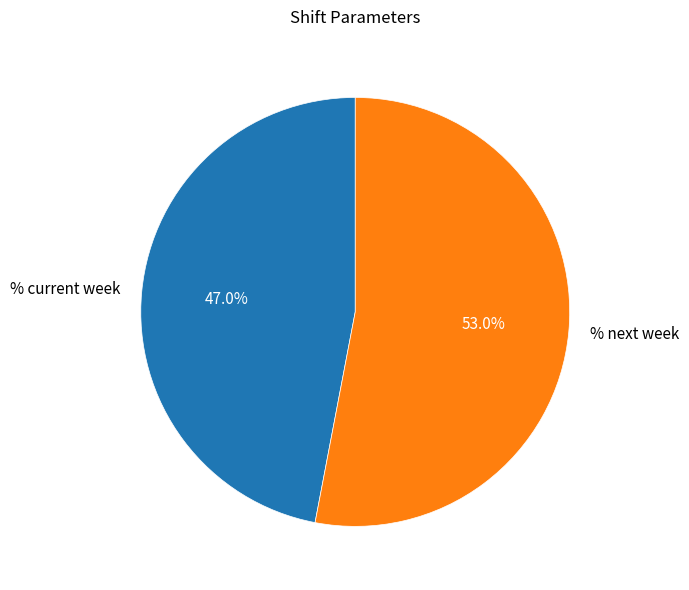

How many segments does this pie chart have?

2